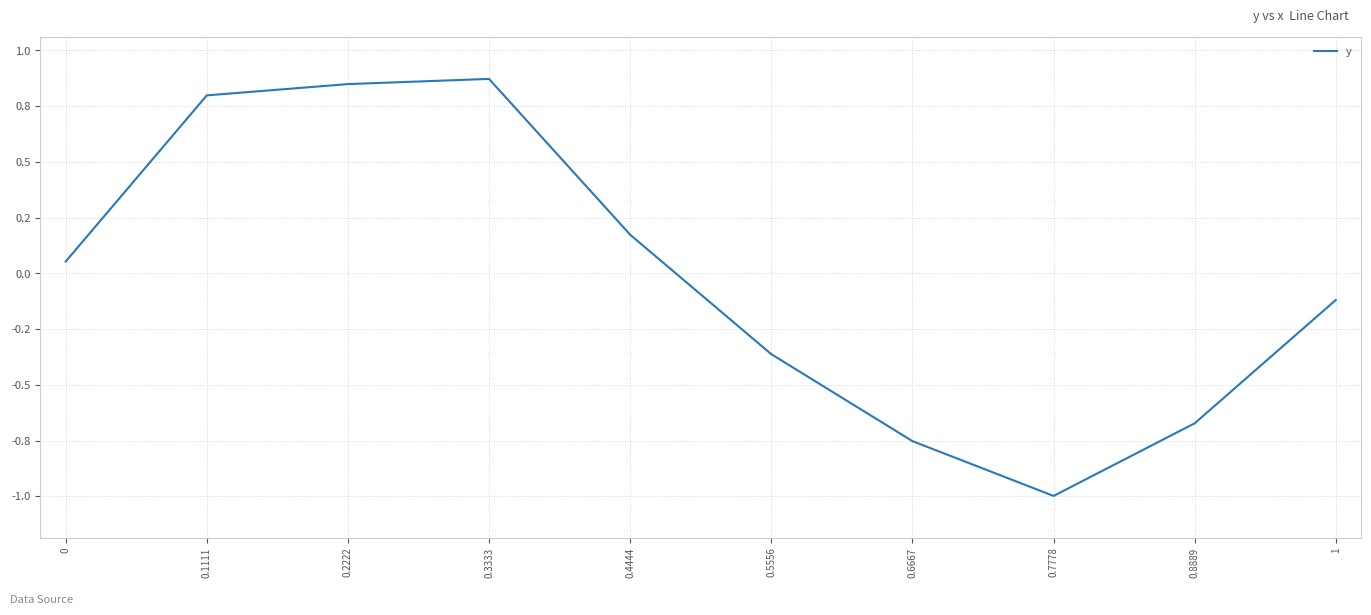

Does the chart have visible grid lines?

Yes